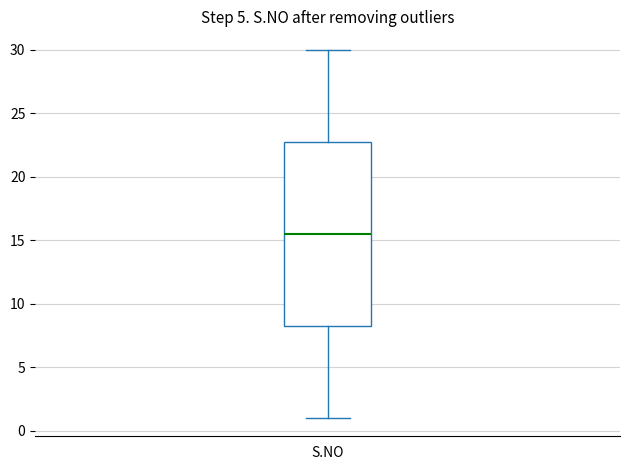

Transcribe this box plot: give where the median line is, the range the box spans, and where the two whiskers end, as read against the y-axis. The values are not printed on the chart, so give them approximately, as read against the axis.

median 15.5, box 8.5 to 23.0, whiskers 1.0 to 30.0